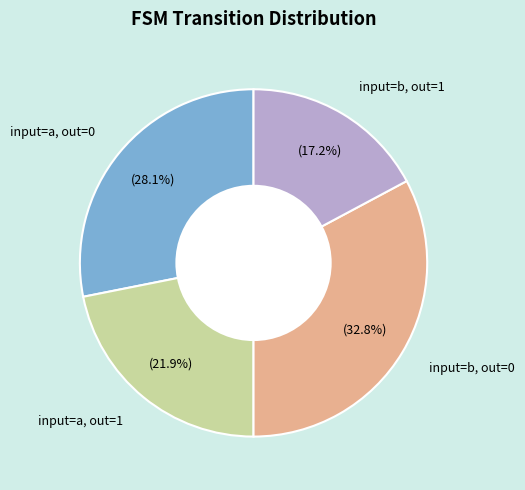

To the nearest percent, what is the difference between the largest and smallest slice percentages?

16%